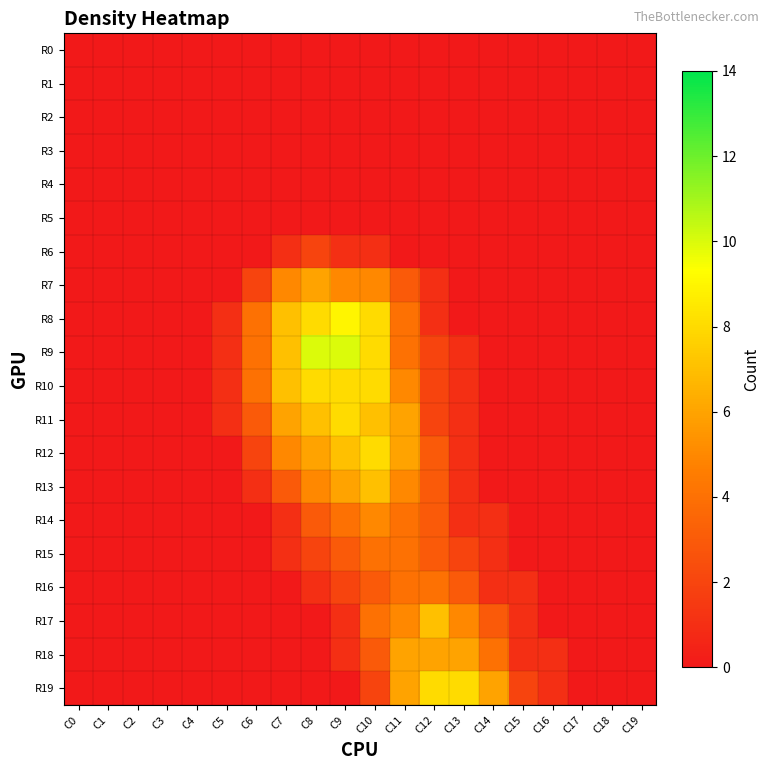

Reading right to left, list all the values displayed in this chart.

R0: C19=0	C18=0	C17=0	C16=0	C15=0	C14=0	C13=0	C12=0	C11=0	C10=0	C9=0	C8=0	C7=0	C6=0	C5=0	C4=0	C3=0	C2=0	C1=0	C0=0
R1: C19=0	C18=0	C17=0	C16=0	C15=0	C14=0	C13=0	C12=0	C11=0	C10=0	C9=0	C8=0	C7=0	C6=0	C5=0	C4=0	C3=0	C2=0	C1=0	C0=0
R2: C19=0	C18=0	C17=0	C16=0	C15=0	C14=0	C13=0	C12=0	C11=0	C10=0	C9=0	C8=0	C7=0	C6=0	C5=0	C4=0	C3=0	C2=0	C1=0	C0=0
R3: C19=0	C18=0	C17=0	C16=0	C15=0	C14=0	C13=0	C12=0	C11=0	C10=0	C9=0	C8=0	C7=0	C6=0	C5=0	C4=0	C3=0	C2=0	C1=0	C0=0
R4: C19=0	C18=0	C17=0	C16=0	C15=0	C14=0	C13=0	C12=0	C11=0	C10=0	C9=0	C8=0	C7=0	C6=0	C5=0	C4=0	C3=0	C2=0	C1=0	C0=0
R5: C19=0	C18=0	C17=0	C16=0	C15=0	C14=0	C13=0	C12=0	C11=0	C10=0	C9=0	C8=0	C7=0	C6=0	C5=0	C4=0	C3=0	C2=0	C1=0	C0=0
R6: C19=0	C18=0	C17=0	C16=0	C15=0	C14=0	C13=0	C12=0	C11=0	C10=1	C9=1	C8=2	C7=1	C6=0	C5=0	C4=0	C3=0	C2=0	C1=0	C0=0
R7: C19=0	C18=0	C17=0	C16=0	C15=0	C14=0	C13=0	C12=1	C11=3	C10=5	C9=5	C8=6	C7=5	C6=2	C5=0	C4=0	C3=0	C2=0	C1=0	C0=0
R8: C19=0	C18=0	C17=0	C16=0	C15=0	C14=0	C13=0	C12=1	C11=4	C10=8	C9=9	C8=8	C7=7	C6=4	C5=1	C4=0	C3=0	C2=0	C1=0	C0=0
R9: C19=0	C18=0	C17=0	C16=0	C15=0	C14=0	C13=1	C12=2	C11=4	C10=8	C9=10	C8=10	C7=7	C6=4	C5=1	C4=0	C3=0	C2=0	C1=0	C0=0
R10: C19=0	C18=0	C17=0	C16=0	C15=0	C14=0	C13=1	C12=2	C11=5	C10=8	C9=8	C8=8	C7=7	C6=4	C5=1	C4=0	C3=0	C2=0	C1=0	C0=0
R11: C19=0	C18=0	C17=0	C16=0	C15=0	C14=0	C13=1	C12=2	C11=6	C10=7	C9=8	C8=7	C7=6	C6=3	C5=1	C4=0	C3=0	C2=0	C1=0	C0=0
R12: C19=0	C18=0	C17=0	C16=0	C15=0	C14=0	C13=1	C12=3	C11=6	C10=8	C9=7	C8=6	C7=5	C6=2	C5=0	C4=0	C3=0	C2=0	C1=0	C0=0
R13: C19=0	C18=0	C17=0	C16=0	C15=0	C14=0	C13=1	C12=3	C11=5	C10=7	C9=6	C8=5	C7=3	C6=1	C5=0	C4=0	C3=0	C2=0	C1=0	C0=0
R14: C19=0	C18=0	C17=0	C16=0	C15=0	C14=1	C13=1	C12=3	C11=4	C10=5	C9=4	C8=3	C7=1	C6=0	C5=0	C4=0	C3=0	C2=0	C1=0	C0=0
R15: C19=0	C18=0	C17=0	C16=0	C15=0	C14=1	C13=2	C12=3	C11=4	C10=4	C9=3	C8=2	C7=1	C6=0	C5=0	C4=0	C3=0	C2=0	C1=0	C0=0
R16: C19=0	C18=0	C17=0	C16=0	C15=1	C14=1	C13=3	C12=4	C11=4	C10=3	C9=2	C8=1	C7=0	C6=0	C5=0	C4=0	C3=0	C2=0	C1=0	C0=0
R17: C19=0	C18=0	C17=0	C16=0	C15=1	C14=3	C13=5	C12=7	C11=5	C10=4	C9=1	C8=0	C7=0	C6=0	C5=0	C4=0	C3=0	C2=0	C1=0	C0=0
R18: C19=0	C18=0	C17=0	C16=1	C15=1	C14=4	C13=6	C12=6	C11=6	C10=3	C9=1	C8=0	C7=0	C6=0	C5=0	C4=0	C3=0	C2=0	C1=0	C0=0
R19: C19=0	C18=0	C17=0	C16=1	C15=2	C14=6	C13=8	C12=8	C11=6	C10=2	C9=0	C8=0	C7=0	C6=0	C5=0	C4=0	C3=0	C2=0	C1=0	C0=0